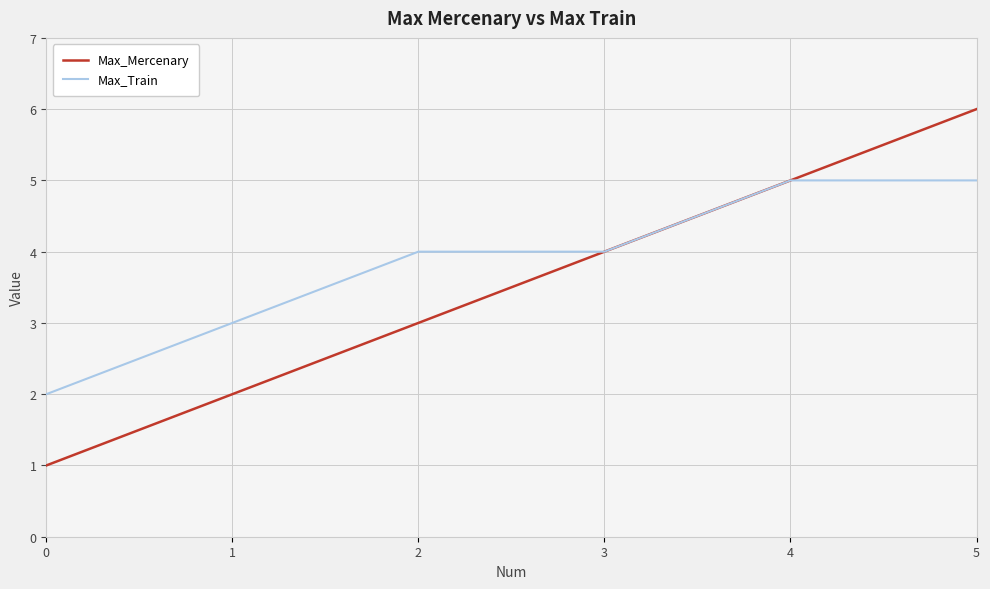

What is the lowest value of the Max_Train series?

2